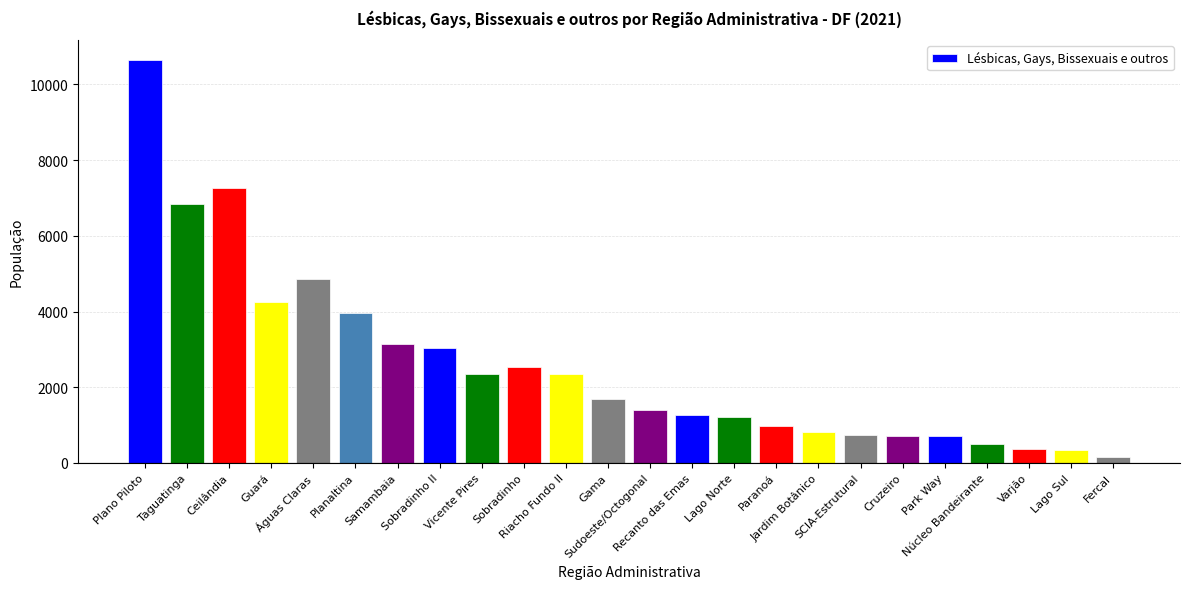

Read the value at Jardim Botânico.

824